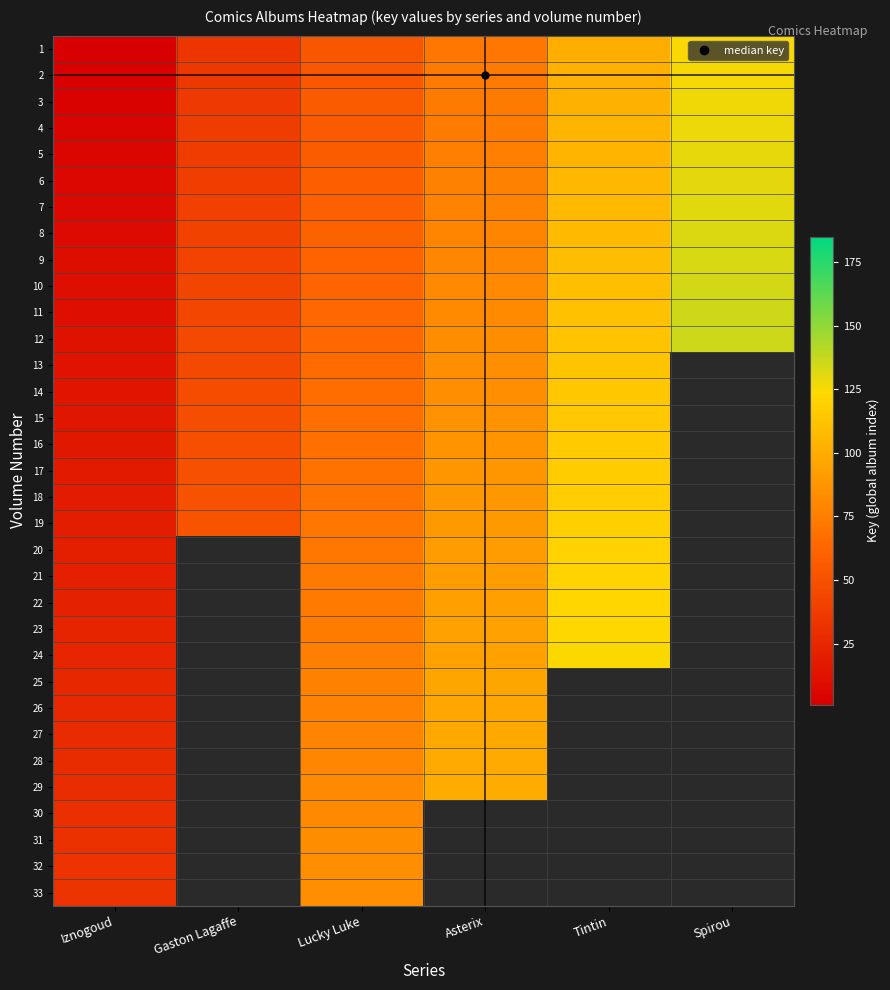

At how many categories does at least one series exceed 15?

6